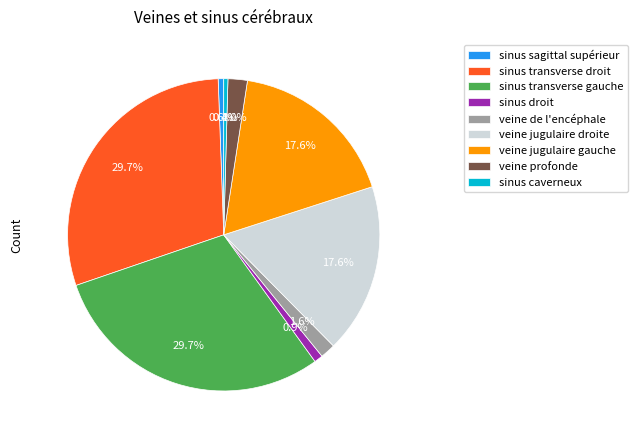

What is the total percentage of veine profonde and sinus caverneux?

2.4%